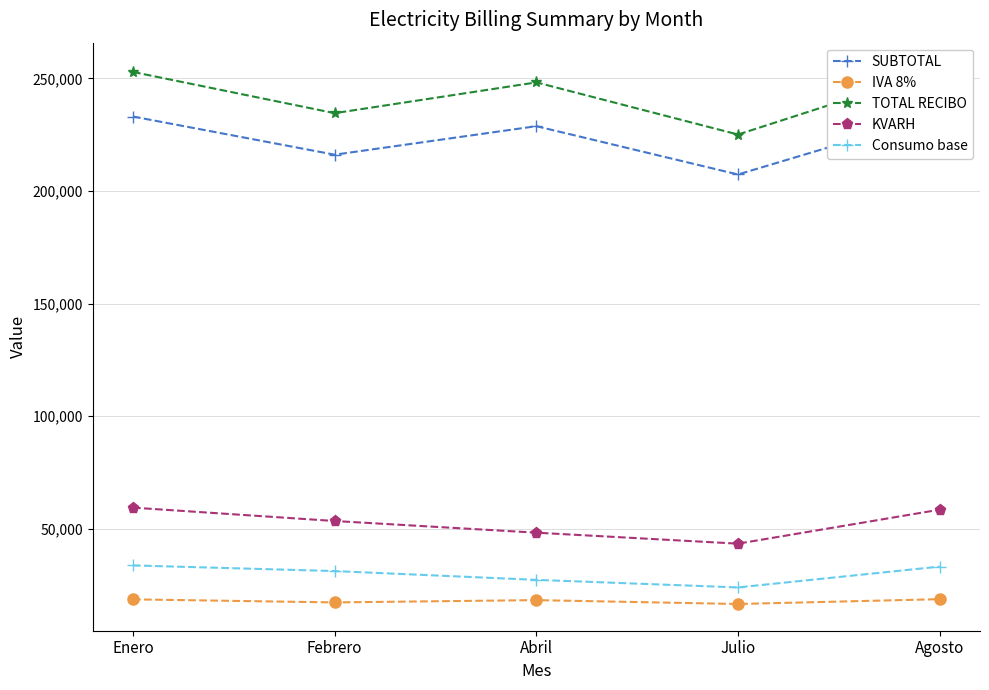

At which category does KVARH reach its first local valley?

Julio